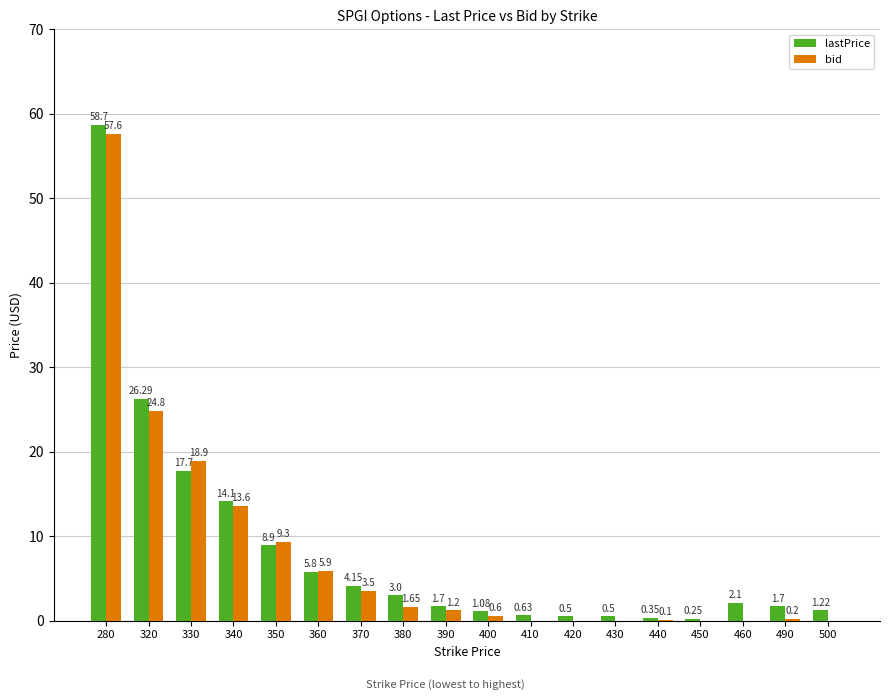

Where is bid nearest to the value 28?

320